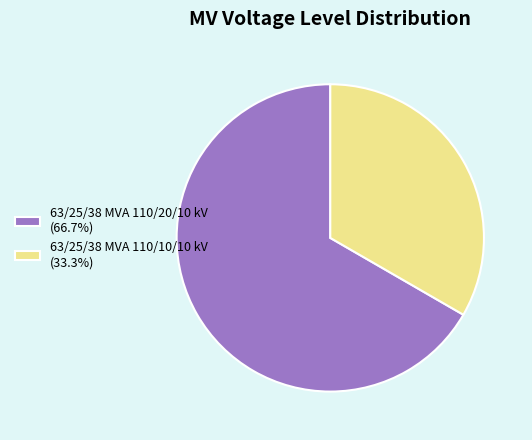

Which slice is the largest?

63/25/38 MVA 110/20/10 kV